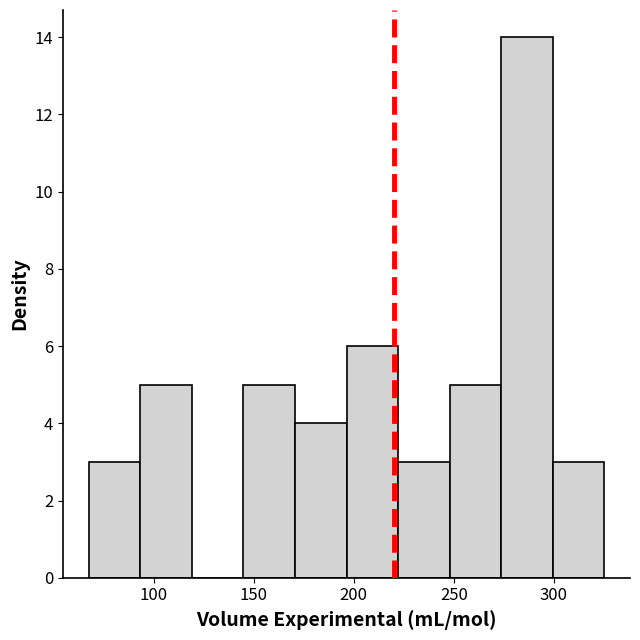

What is the height of the bar covering 195 to 220 on the x-axis? Neither the bar edges nor the heights are printed on the chart, so give them approximately, as read against the axes.

6